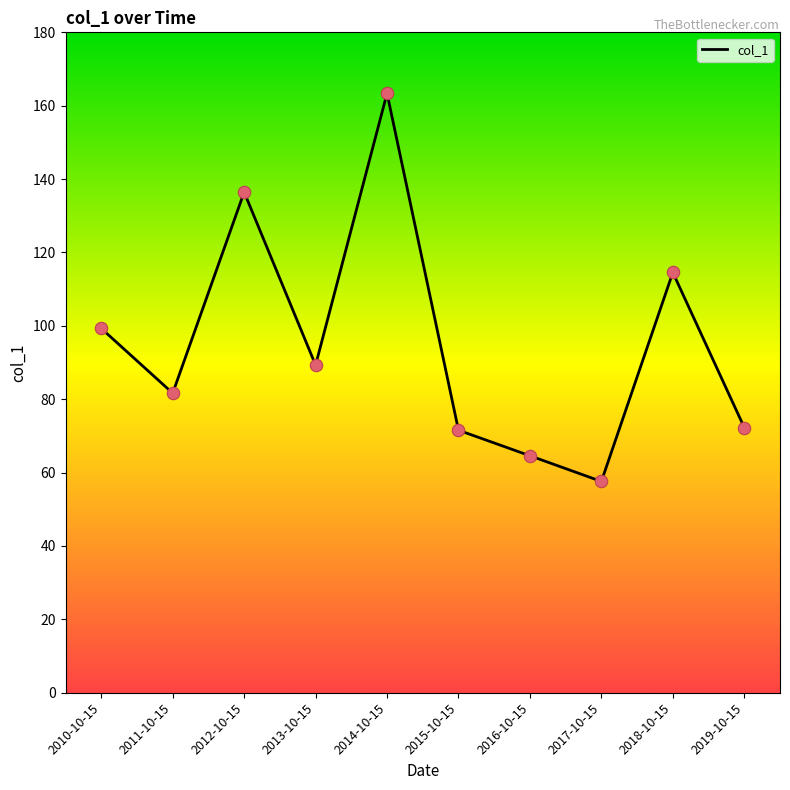

What is the change in value from 2011-10-15 to 2019-10-15?

-9.4